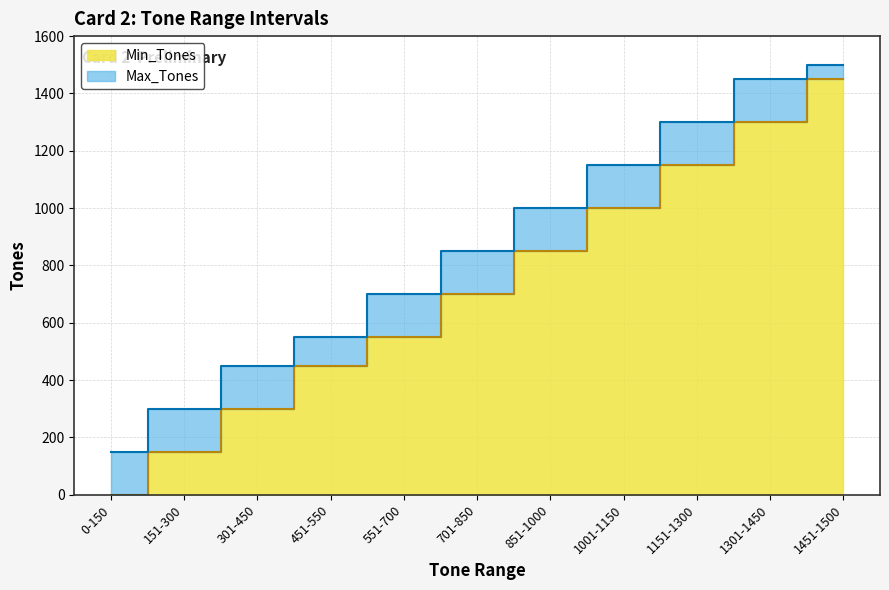

What is the label of the 6th point from the right?

701-850